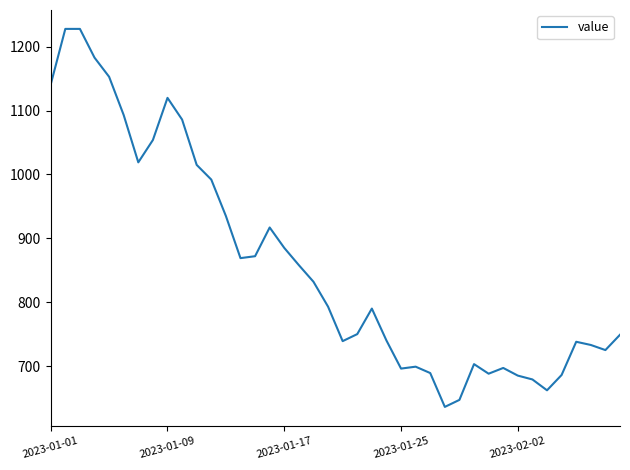

What is the difference between the maximum and minimum values?

592